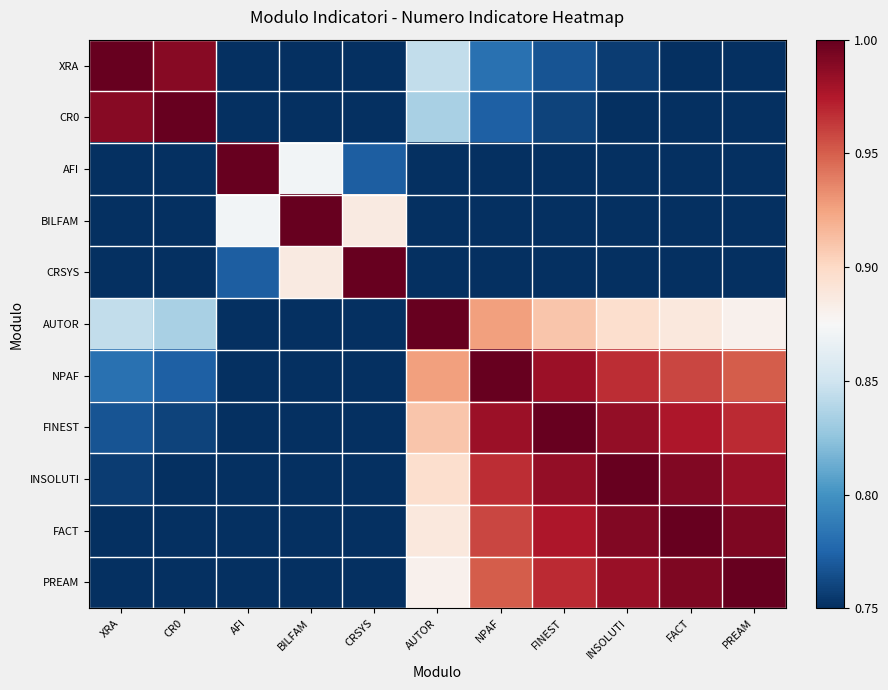

Reading right to left, list all the values displayed in this chart.

XRA: PREAM=0.7	FACT=0.7	INSOLUTI=0.8	FINEST=0.8	NPAF=0.8	AUTOR=0.8	CRSYS=0.7	BILFAM=0.6	AFI=0.6	CR0=1.0	XRA=1.0
CR0: PREAM=0.7	FACT=0.7	INSOLUTI=0.7	FINEST=0.8	NPAF=0.8	AUTOR=0.8	CRSYS=0.7	BILFAM=0.6	AFI=0.6	CR0=1.0	XRA=1.0
AFI: PREAM=0.4	FACT=0.4	INSOLUTI=0.4	FINEST=0.4	NPAF=0.4	AUTOR=0.5	CRSYS=0.8	BILFAM=0.9	AFI=1.0	CR0=0.6	XRA=0.6
BILFAM: PREAM=0.5	FACT=0.5	INSOLUTI=0.5	FINEST=0.5	NPAF=0.5	AUTOR=0.5	CRSYS=0.9	BILFAM=1.0	AFI=0.9	CR0=0.6	XRA=0.6
CRSYS: PREAM=0.5	FACT=0.5	INSOLUTI=0.5	FINEST=0.6	NPAF=0.6	AUTOR=0.6	CRSYS=1.0	BILFAM=0.9	AFI=0.8	CR0=0.7	XRA=0.7
AUTOR: PREAM=0.9	FACT=0.9	INSOLUTI=0.9	FINEST=0.9	NPAF=0.9	AUTOR=1.0	CRSYS=0.6	BILFAM=0.5	AFI=0.5	CR0=0.8	XRA=0.8
NPAF: PREAM=1.0	FACT=1.0	INSOLUTI=1.0	FINEST=1.0	NPAF=1.0	AUTOR=0.9	CRSYS=0.6	BILFAM=0.5	AFI=0.4	CR0=0.8	XRA=0.8
FINEST: PREAM=1.0	FACT=1.0	INSOLUTI=1.0	FINEST=1.0	NPAF=1.0	AUTOR=0.9	CRSYS=0.6	BILFAM=0.5	AFI=0.4	CR0=0.8	XRA=0.8
INSOLUTI: PREAM=1.0	FACT=1.0	INSOLUTI=1.0	FINEST=1.0	NPAF=1.0	AUTOR=0.9	CRSYS=0.5	BILFAM=0.5	AFI=0.4	CR0=0.7	XRA=0.8
FACT: PREAM=1.0	FACT=1.0	INSOLUTI=1.0	FINEST=1.0	NPAF=1.0	AUTOR=0.9	CRSYS=0.5	BILFAM=0.5	AFI=0.4	CR0=0.7	XRA=0.7
PREAM: PREAM=1.0	FACT=1.0	INSOLUTI=1.0	FINEST=1.0	NPAF=1.0	AUTOR=0.9	CRSYS=0.5	BILFAM=0.5	AFI=0.4	CR0=0.7	XRA=0.7